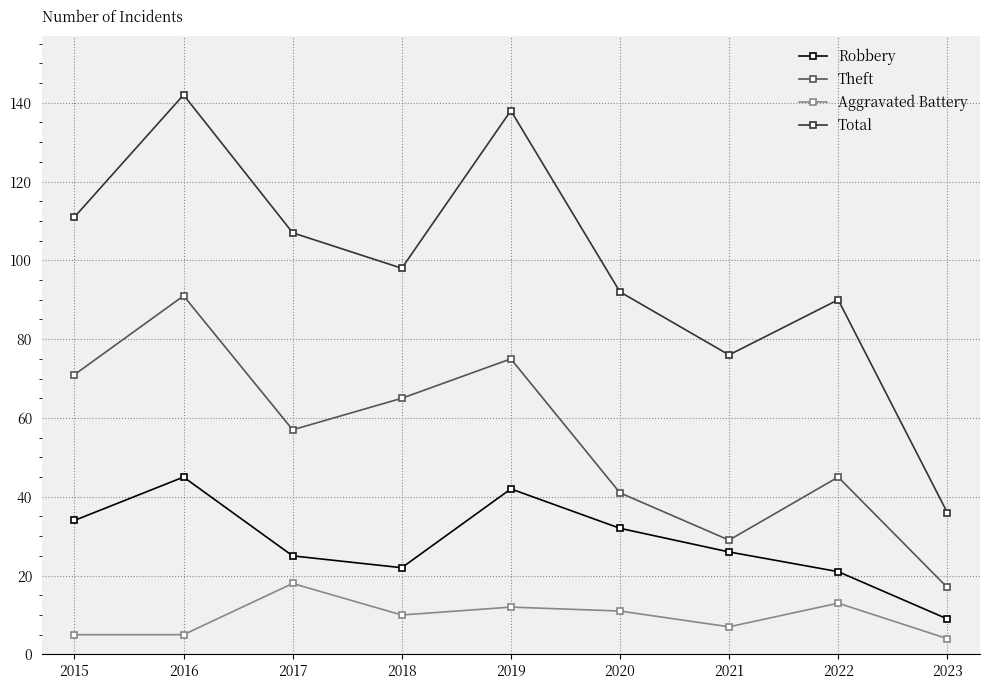

At which label does Theft reach its minimum?

2023